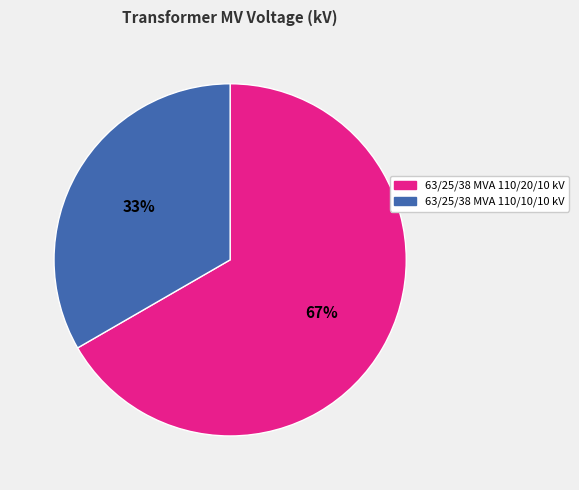

Combined, do 63/25/38 MVA 110/10/10 kV and 63/25/38 MVA 110/20/10 kV account for over 50%?

Yes